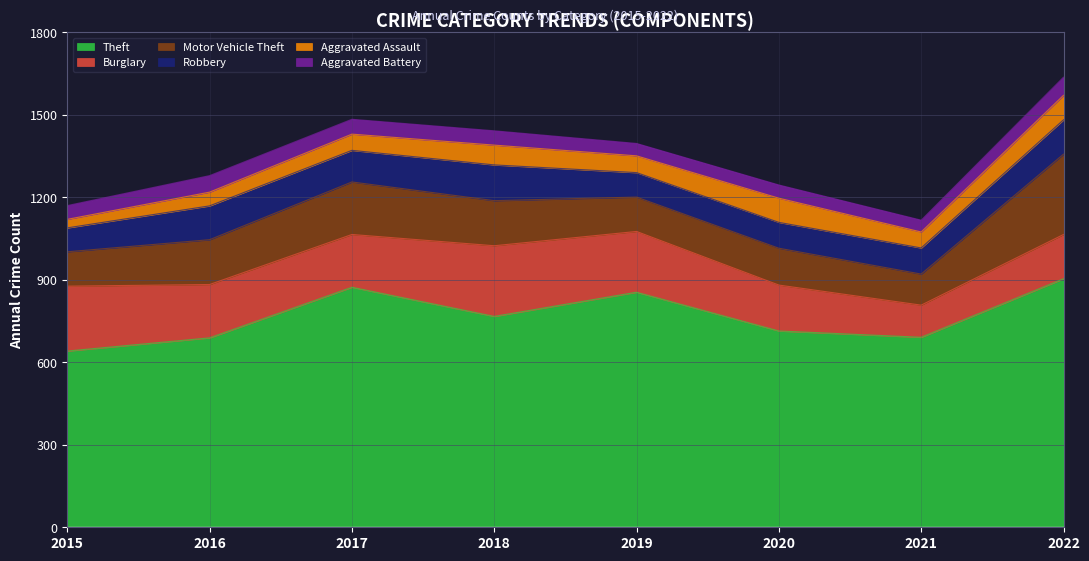

The value of Robbery at 2022 is 125. True or false?

True